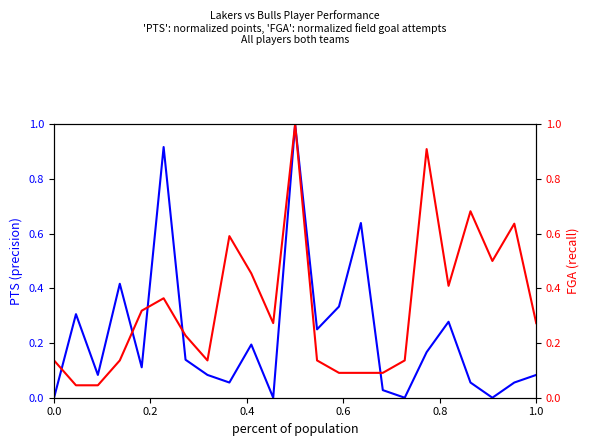

What is the difference between the maximum and minimum values in the PTS series?

1.0